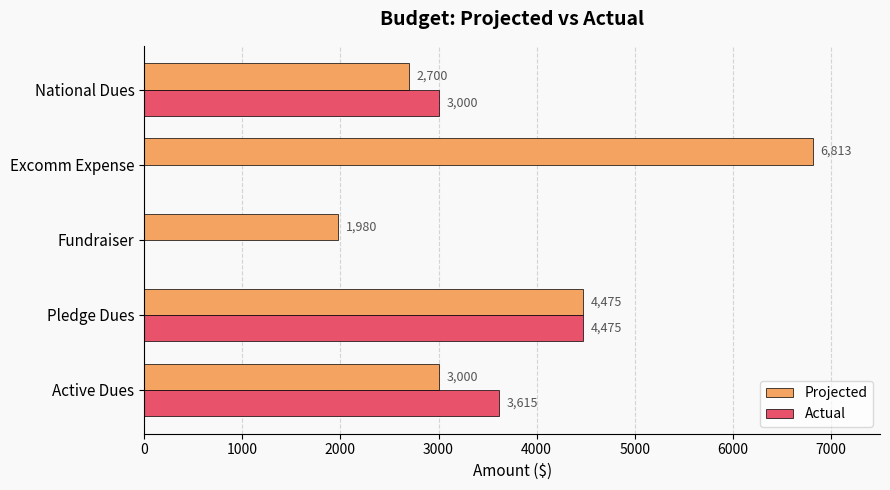

The Actual series shows 0.0 at Fundraiser. True or false?

True